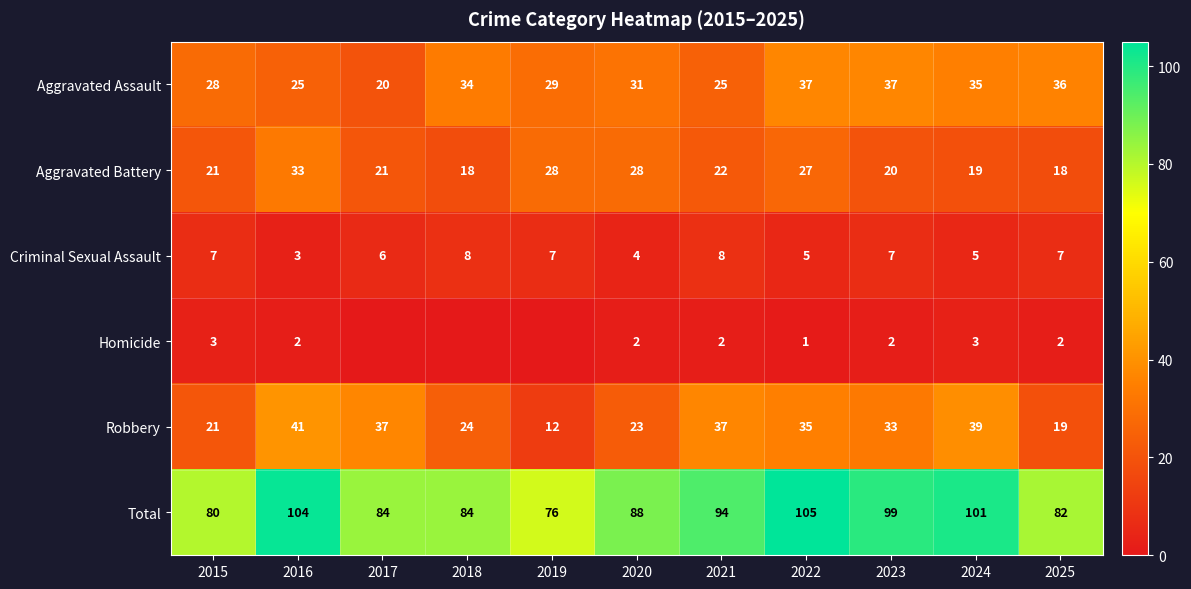

Which category has the lowest value across all series?

2017